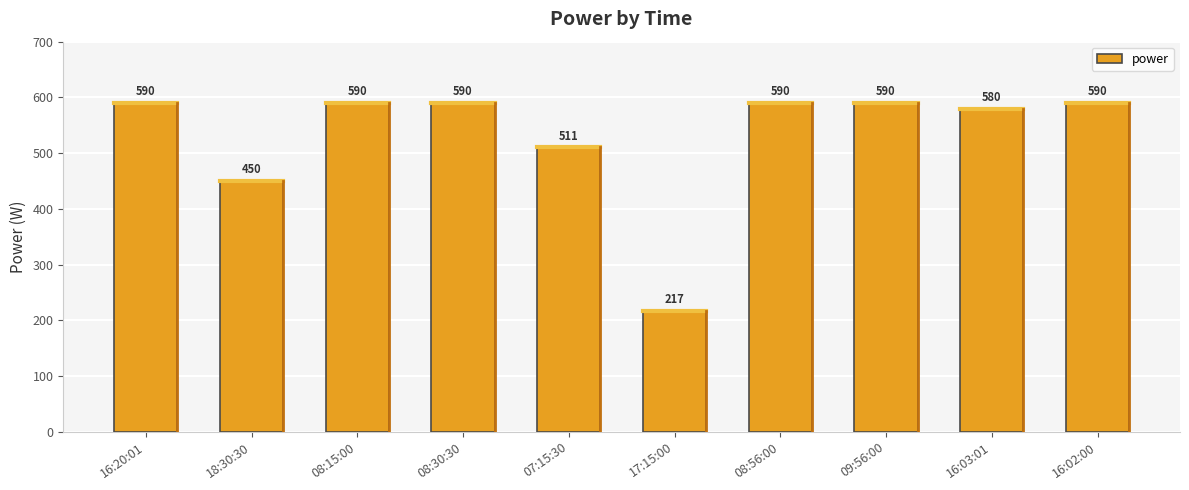

Is it true that the value at 16:02:00 is 590?

True